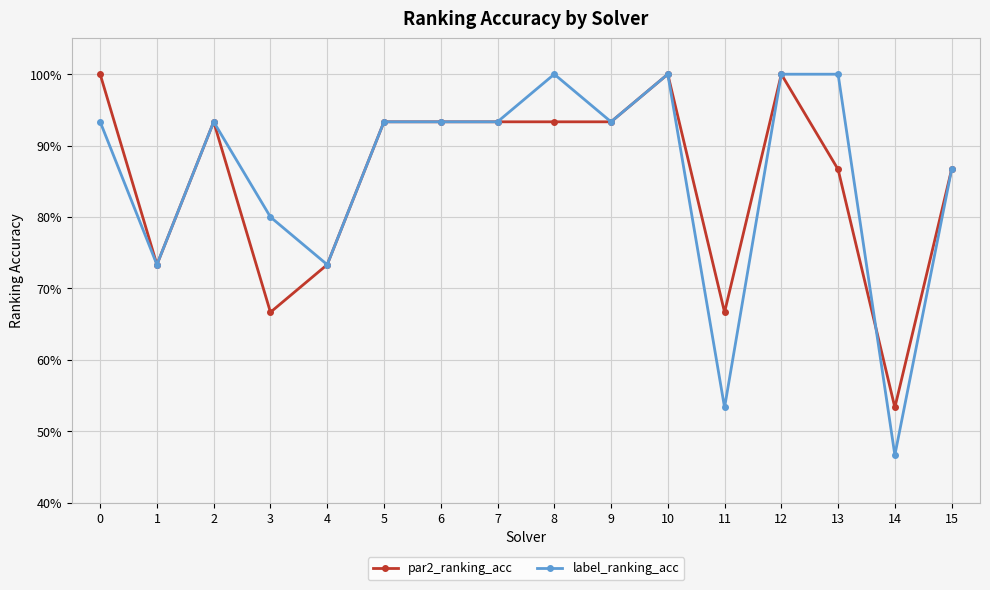

At which category does label_ranking_acc reach its first local peak?

2